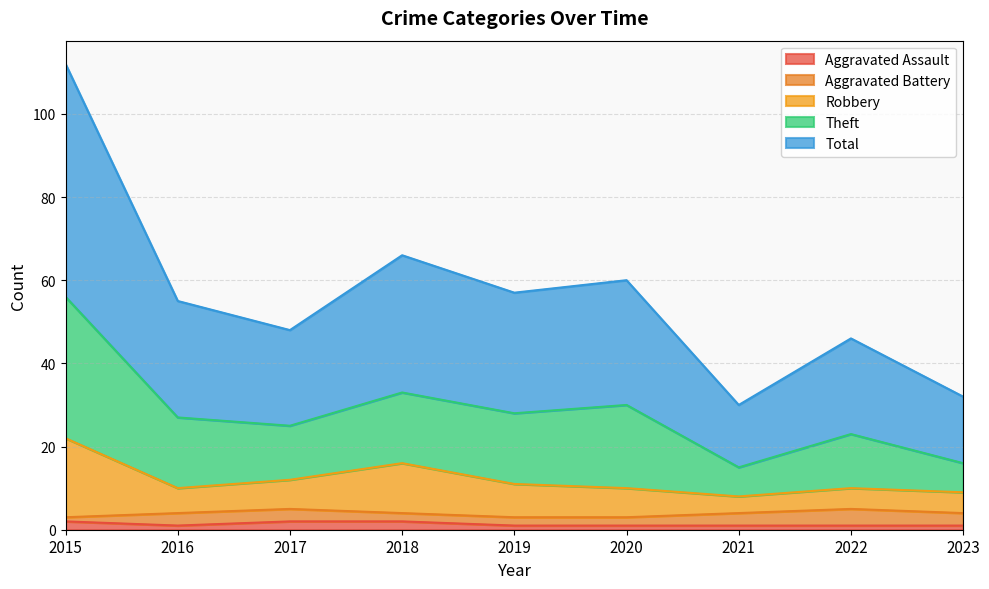

What are all the series names shown in the legend?

Aggravated Assault, Aggravated Battery, Robbery, Theft, Total